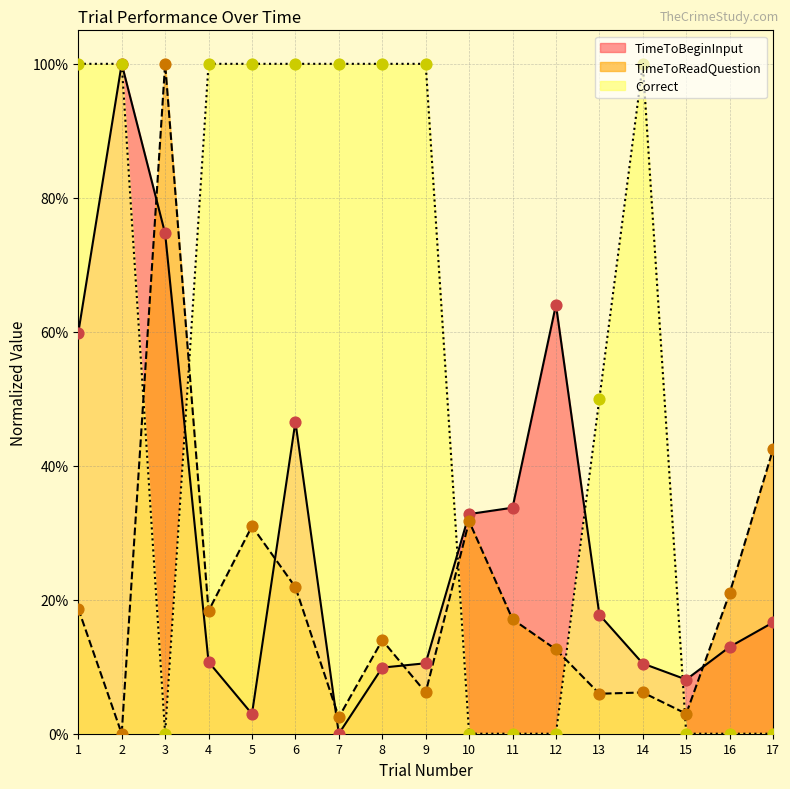

Which series has the widest spread of Y values?

Correct